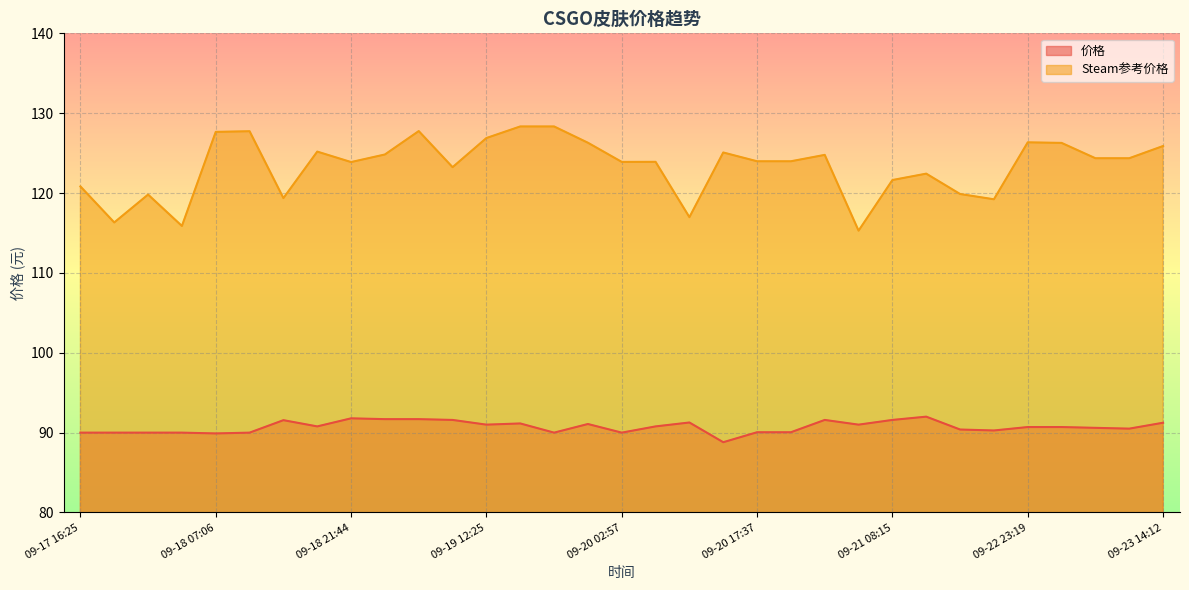

What is the total value across all series at 09-20 13:55?

213.9